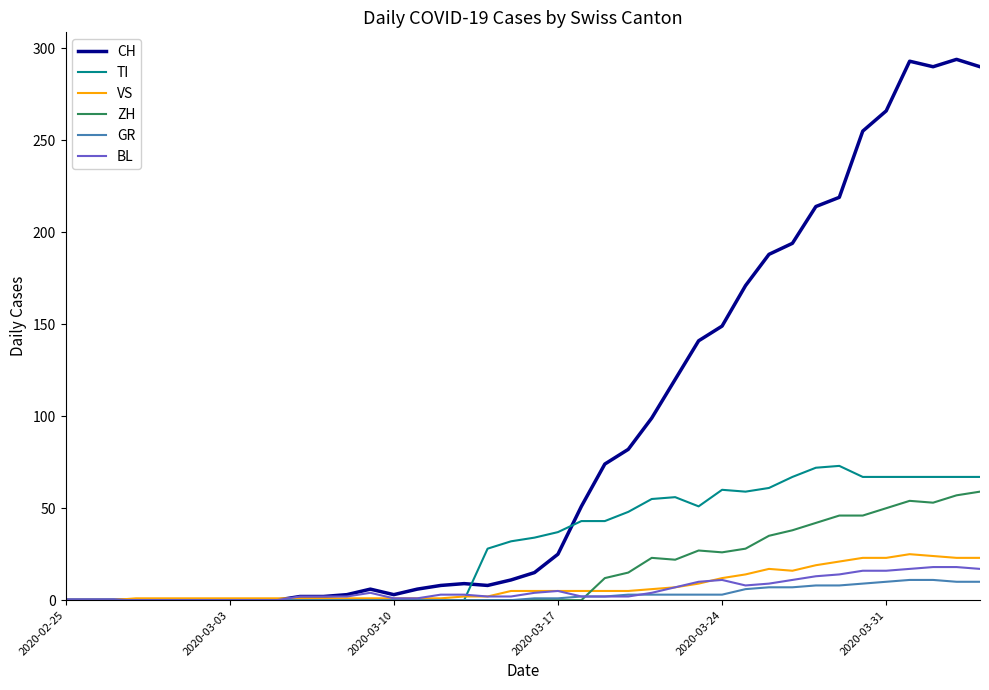

Which series has the largest total across all categories?

CH